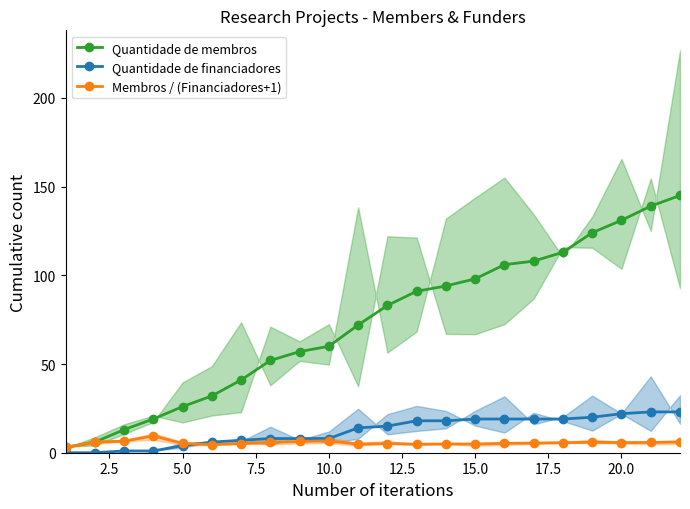

True or false: Quantidade de financiadores has a value of 8.0 at 10.0.

True